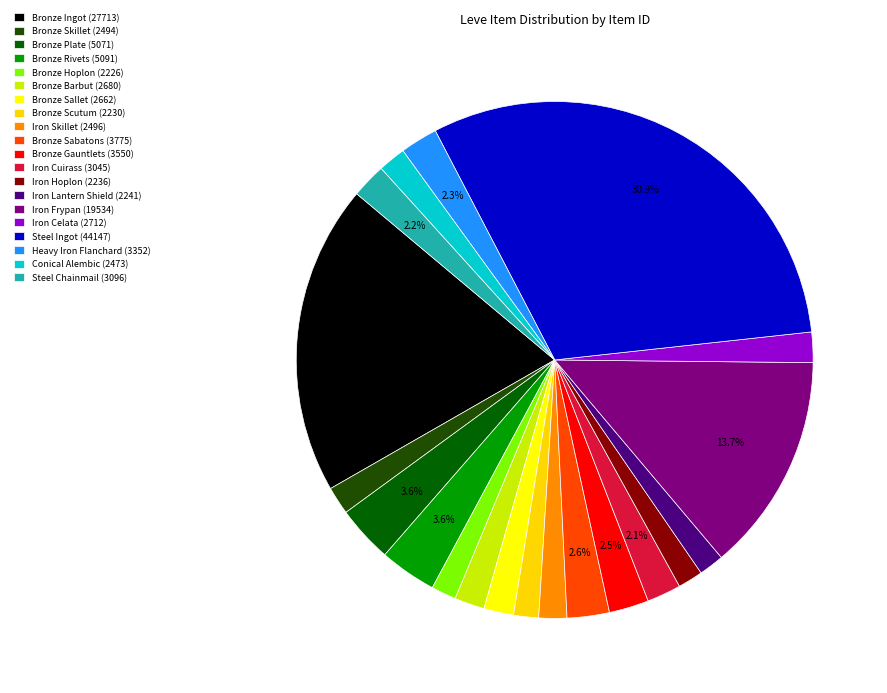

To the nearest percent, what is the combined percentage of Steel Chainmail and Iron Celata?

4%